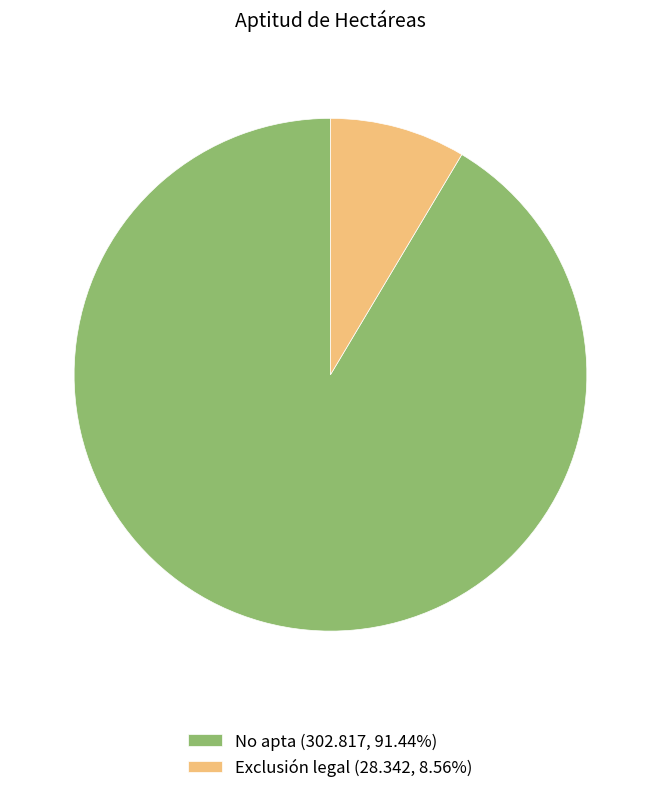

Is it true that No apta is 82% of the pie?

False